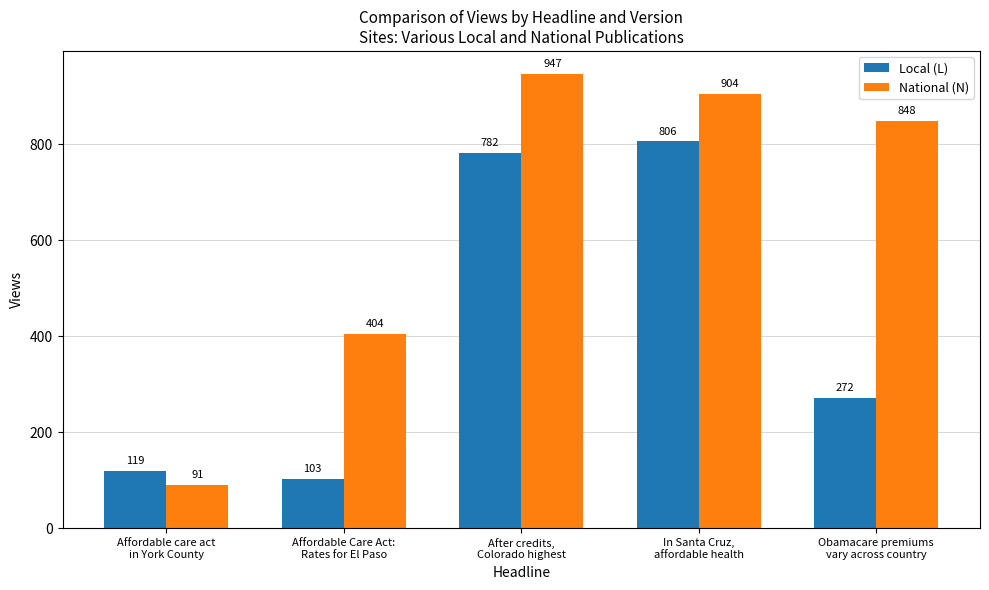

What is the sum of all National (N) values?

3194